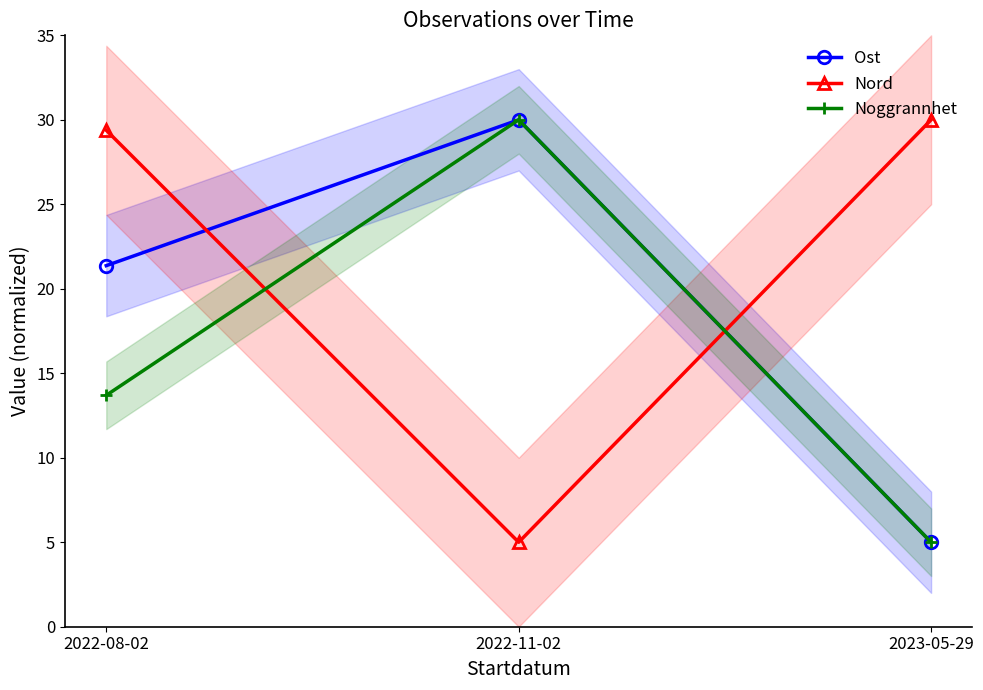

Between 2023-05-29 and 2022-08-02, which is larger?

2022-08-02